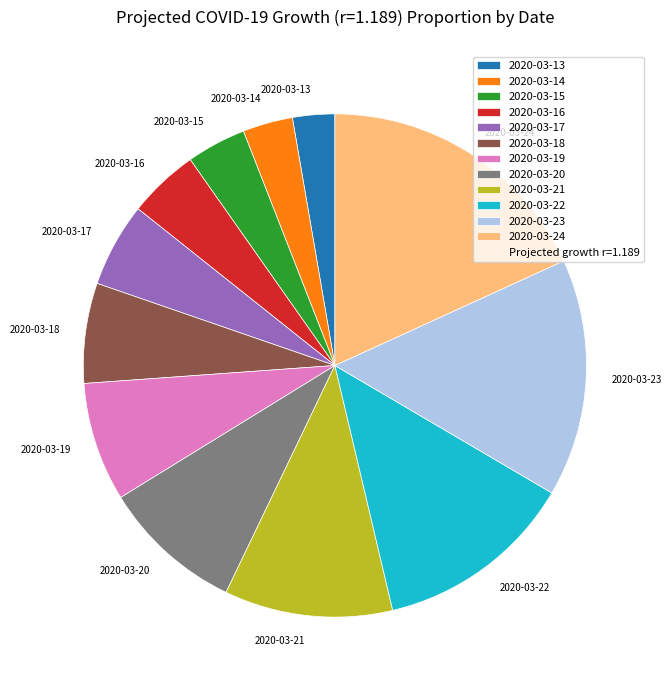

Between 2020-03-15 and 2020-03-16, which is larger?

2020-03-16